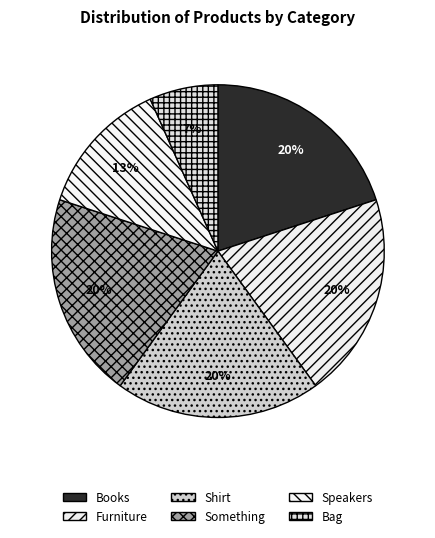

To the nearest percent, what percentage of the pie is Books?

20%